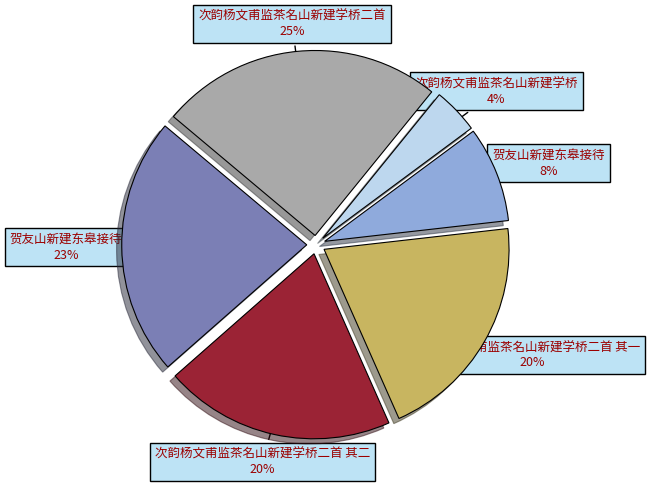

Does any single category account for the majority?

No